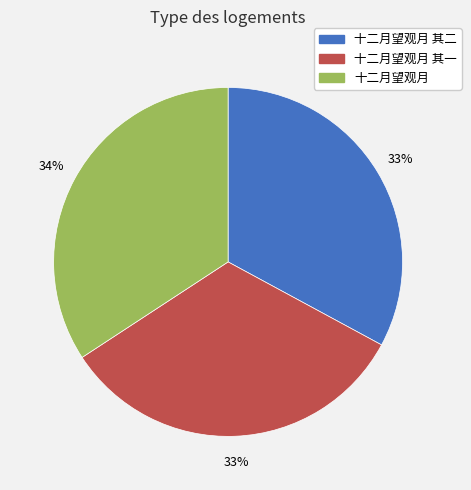

How many segments does this pie chart have?

3